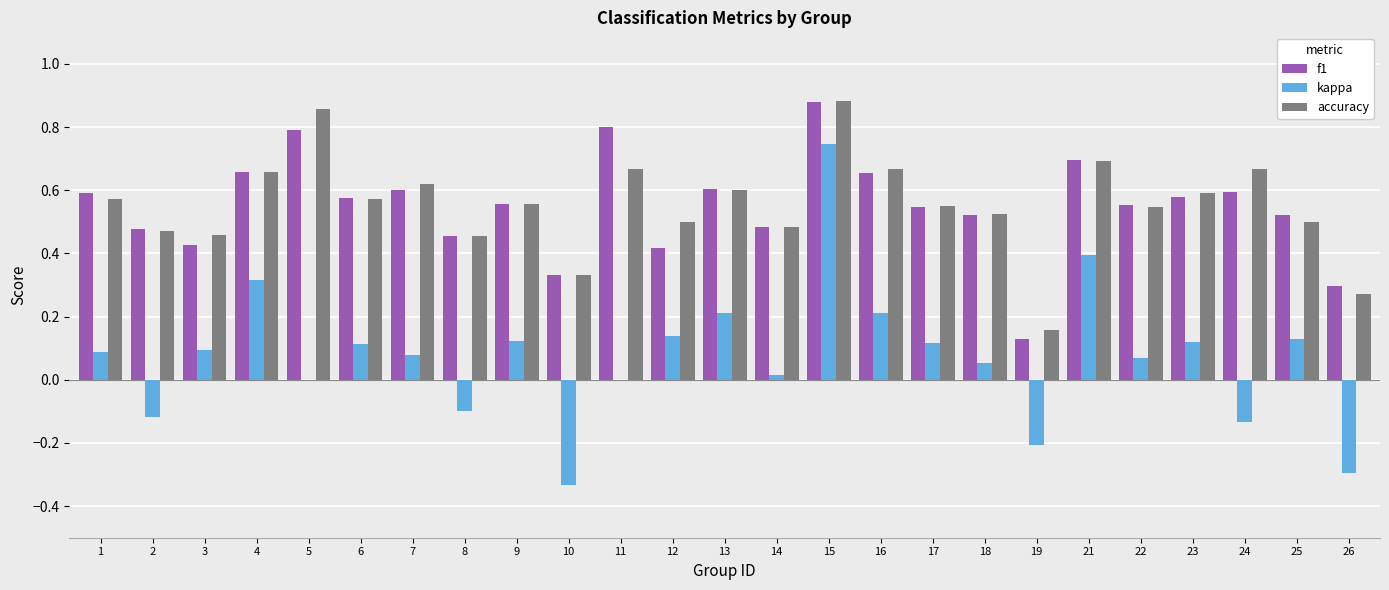

What is the sum of all accuracy values?

13.9